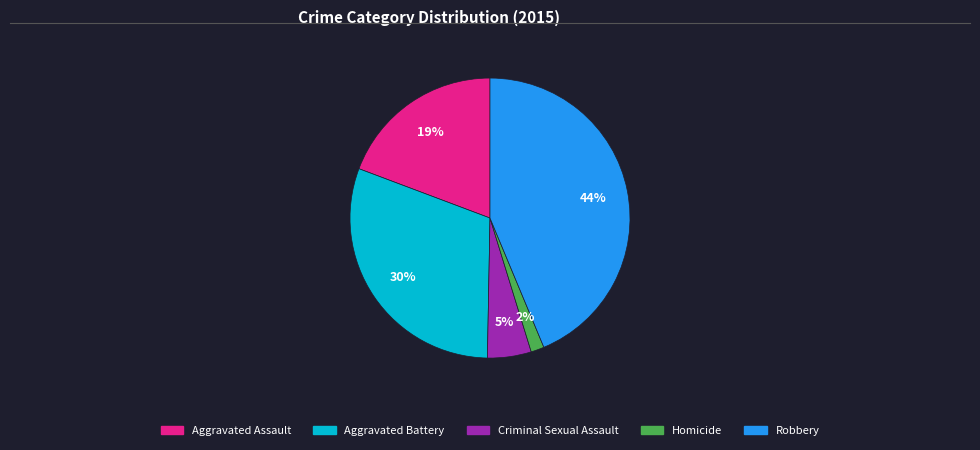

Which has a higher value, Aggravated Assault or Robbery?

Robbery